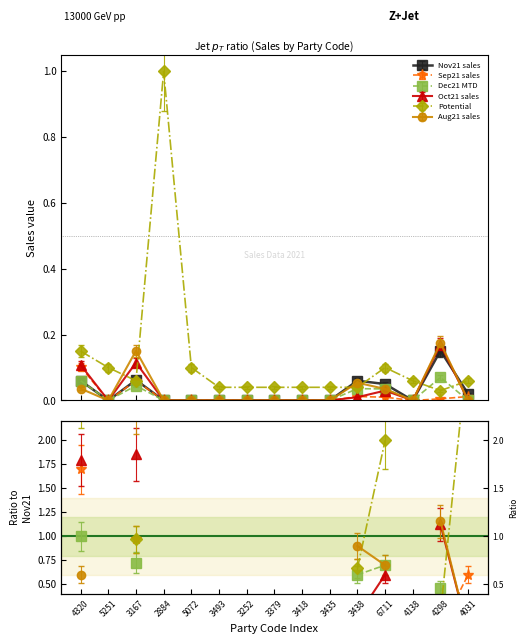

Is it true that Aug21 sales equals 0.1 at 3252?

False